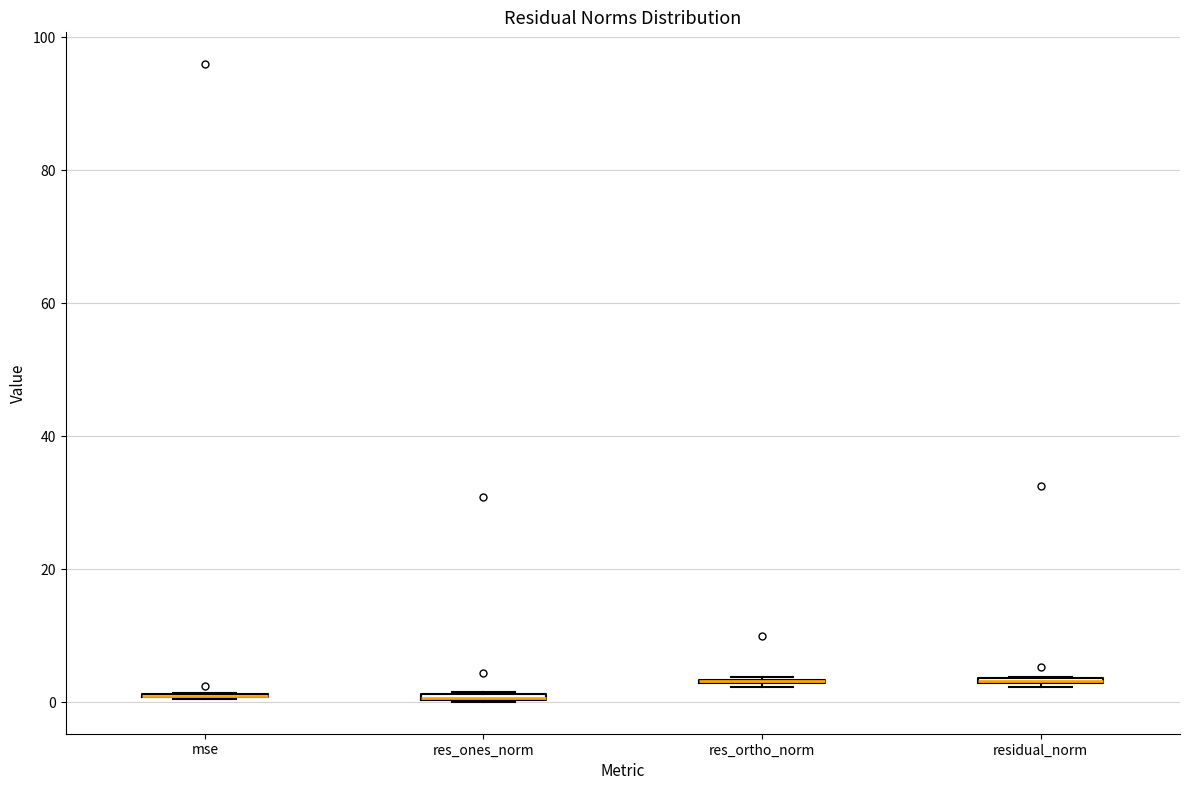

Where is the lower edge of the box for residual_norm on the y-axis? The values are not printed on the chart, so give them approximately, as read against the axis.

2